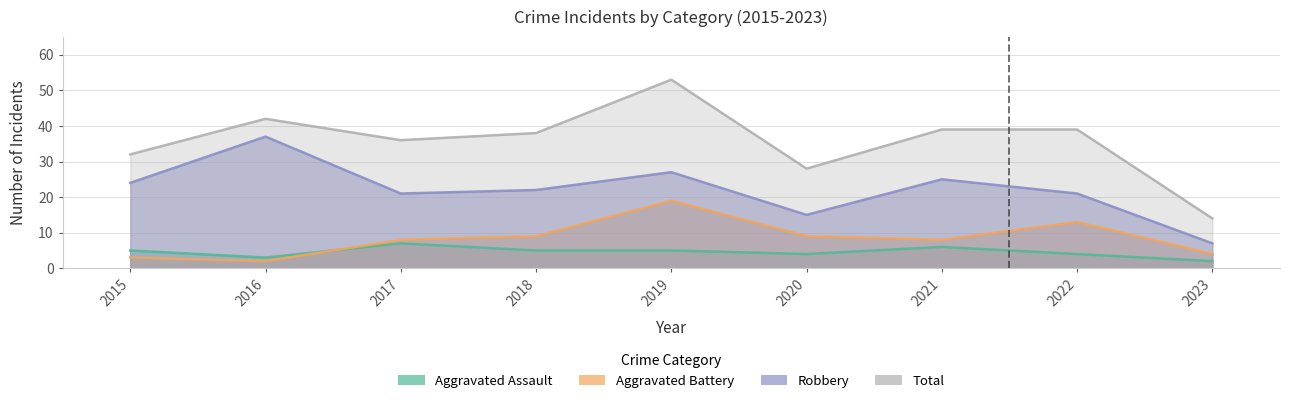

List the labels in order of Aggravated Battery value, largest first.

2019, 2022, 2018, 2020, 2017, 2021, 2023, 2015, 2016